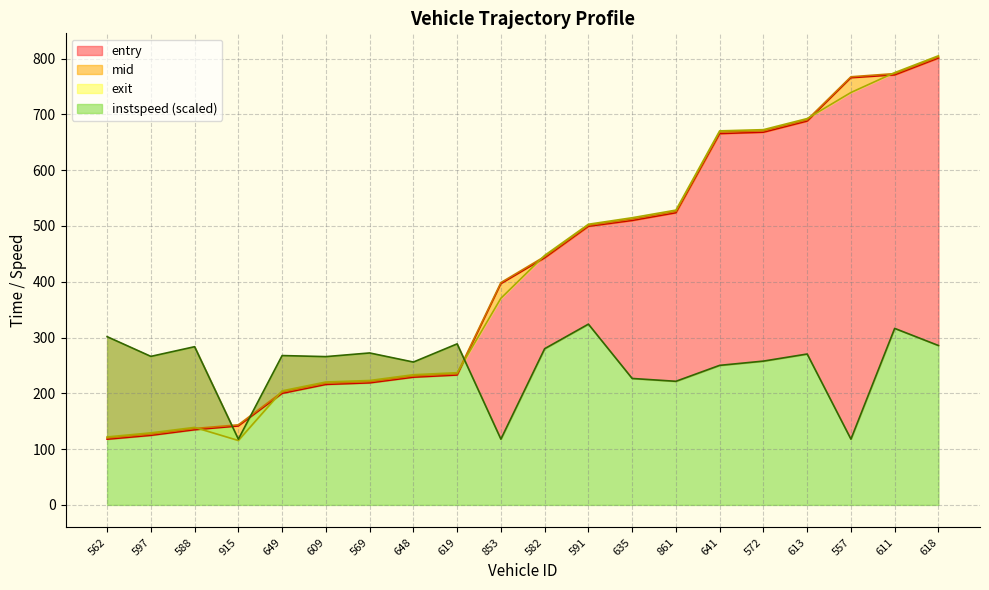

How many values in the exit series exceed 447?

10